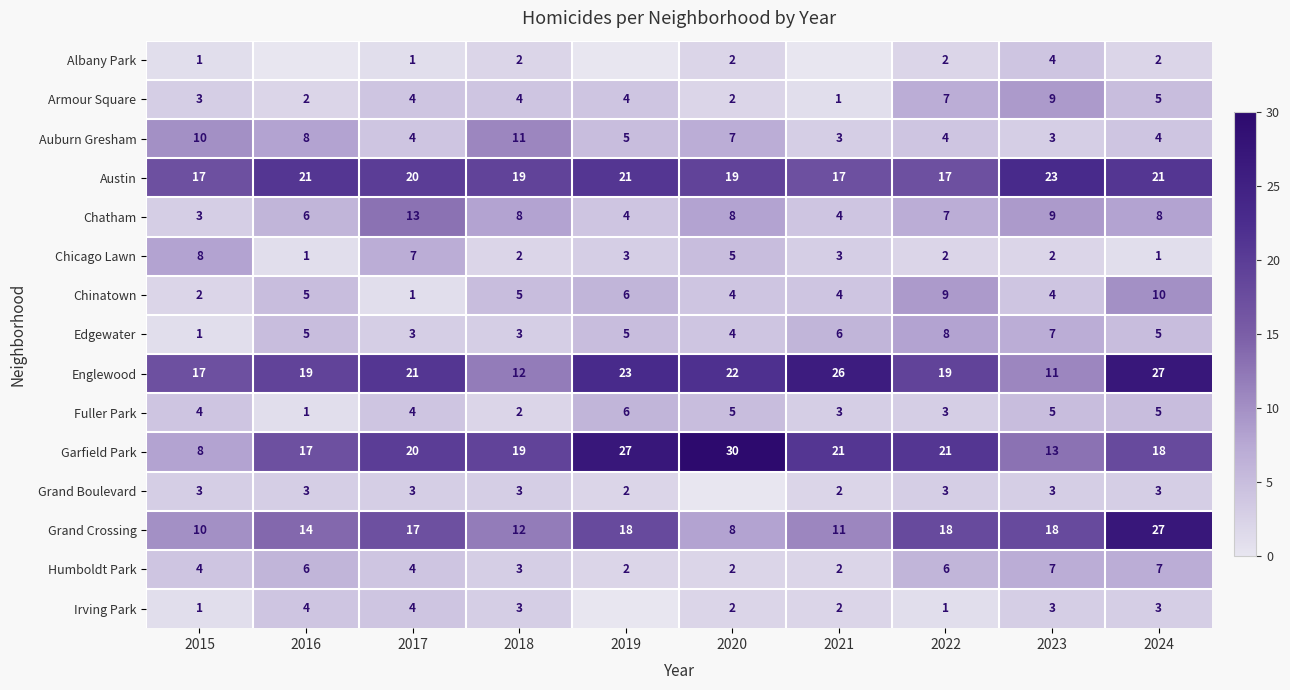

What is the spread (max minus min) of values at 2017?

20